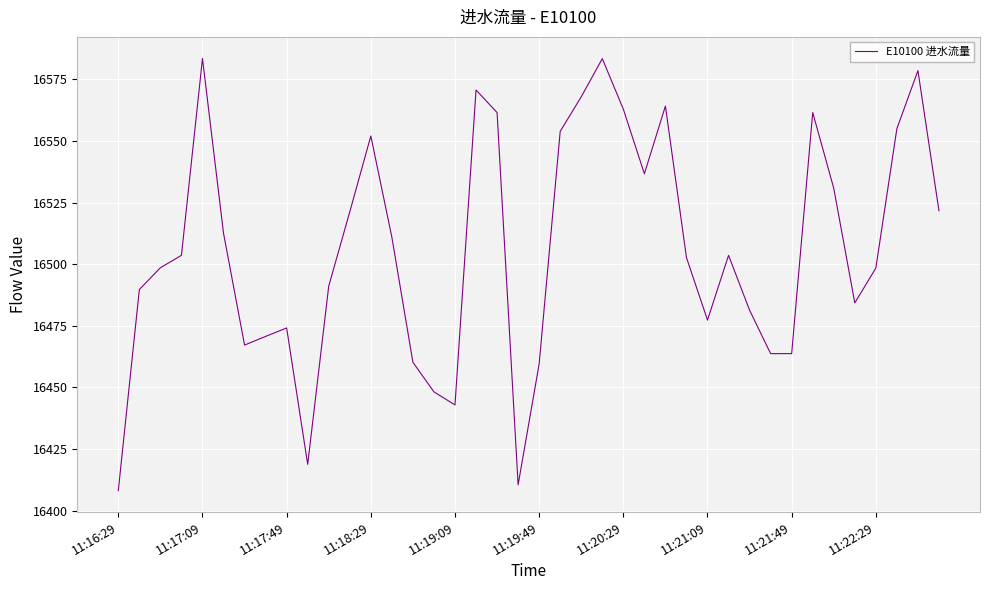

What is the difference between the maximum and minimum values?

175.3